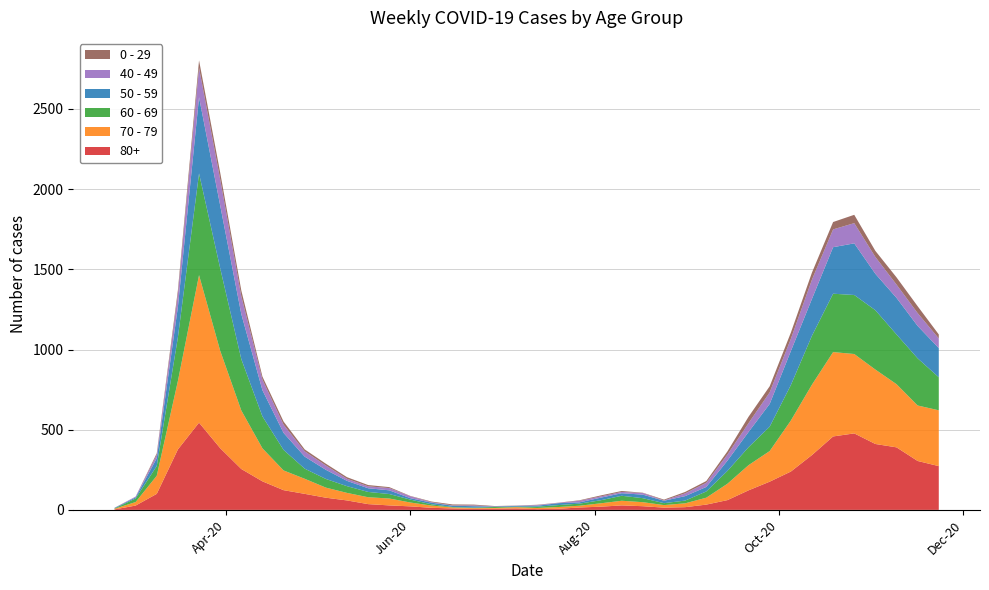

Reading left to right, what are all the values shown in this chart?

80+: 3	27	100	377	544	385	255	178	123	100	76	59	36	28	22	13	9	6	7	9	5	7	15	20	28	23	14	17	33	61	122	176	239	342	458	477	411	390	305	273
70 - 79: 4	22	113	427	920	608	365	206	123	94	63	47	43	43	24	14	6	5	5	8	7	11	11	21	29	25	16	24	43	102	157	191	318	439	526	495	464	394	346	348
60 - 69: 2	22	61	272	634	514	320	199	128	63	54	42	33	28	18	8	3	3	6	3	8	12	13	19	31	25	12	17	39	80	112	152	221	305	364	368	370	310	294	206
50 - 59: 3	7	48	190	475	392	281	163	106	75	57	33	23	23	9	10	8	9	3	5	6	12	8	16	16	22	15	28	28	64	95	142	212	230	290	322	227	228	202	182
40 - 49: 0	5	21	79	183	163	111	66	51	33	27	13	12	14	12	3	2	5	1	1	4	2	10	8	8	10	2	17	26	38	55	72	76	120	111	126	105	83	80	60
0 - 29: 1	0	10	25	47	42	36	19	20	12	11	10	8	6	2	4	6	5	2	1	2	1	3	6	6	2	5	9	11	20	40	38	39	44	46	52	38	45	43	25